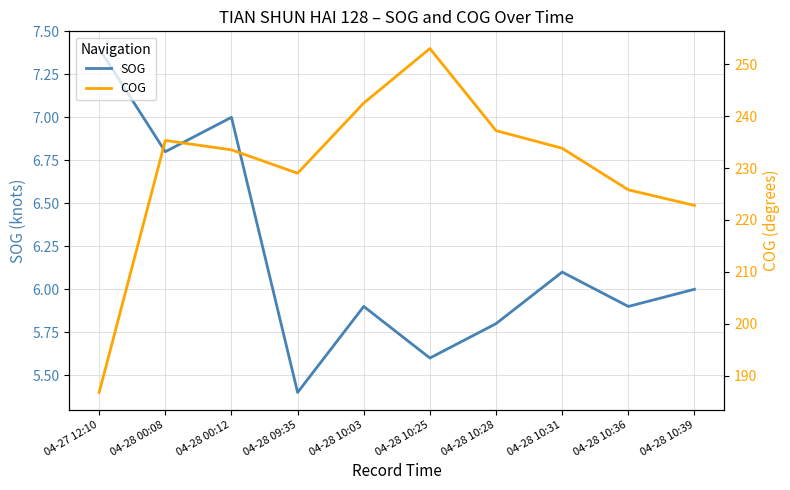

Rank the categories by SOG value from lowest to highest.

04-28 09:35, 04-28 10:25, 04-28 10:28, 04-28 10:03, 04-28 10:36, 04-28 10:39, 04-28 10:31, 04-28 00:08, 04-28 00:12, 04-27 12:10